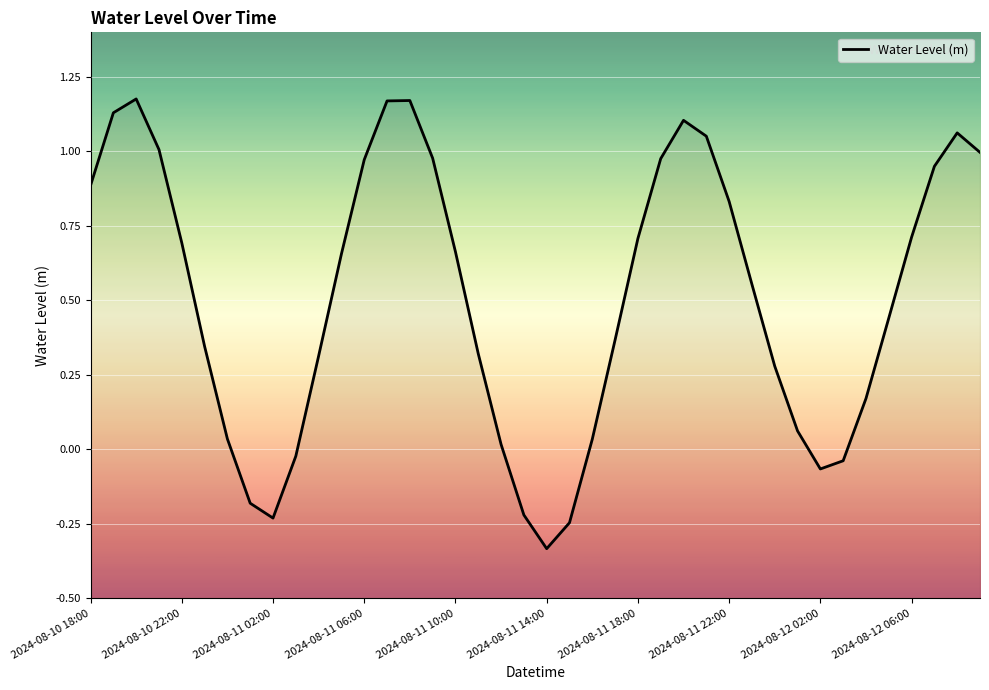

What position from the left is 11?

12